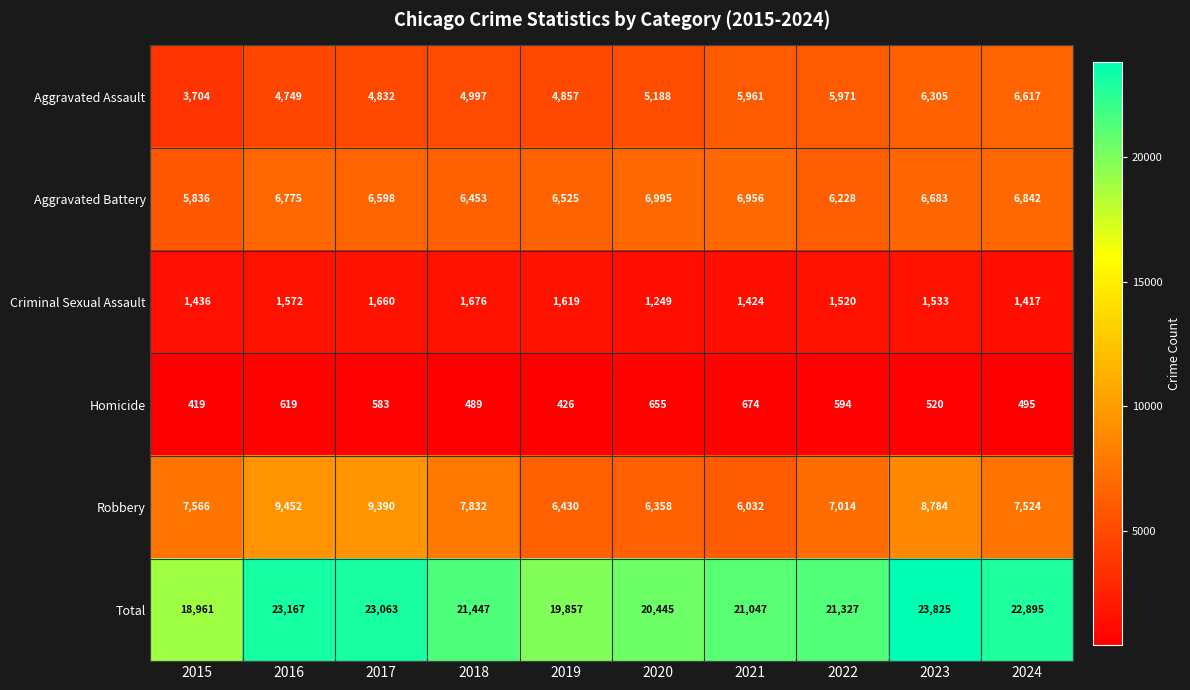

What is the spread (max minus min) of values at 2016?

22548